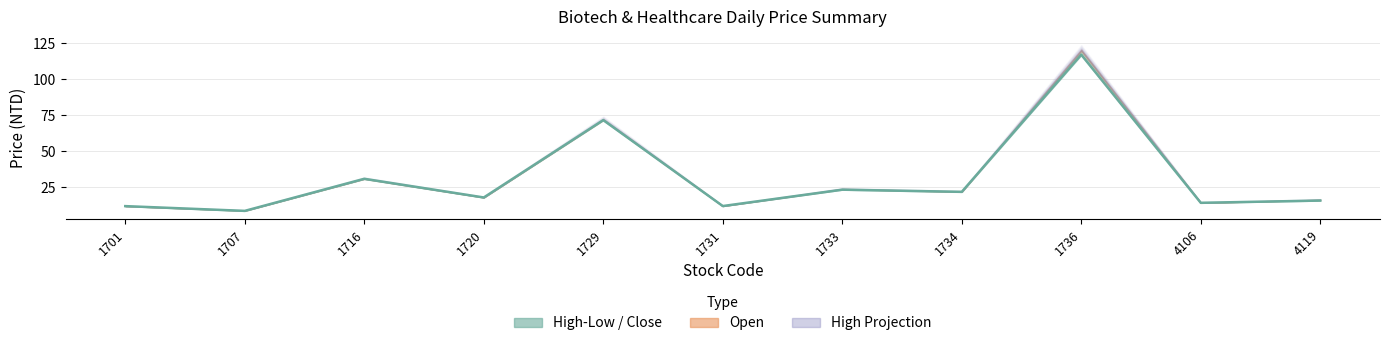

List the labels in order of value, largest first.

1736, 1729, 1716, 1733, 1734, 1720, 4119, 4106, 1731, 1701, 1707